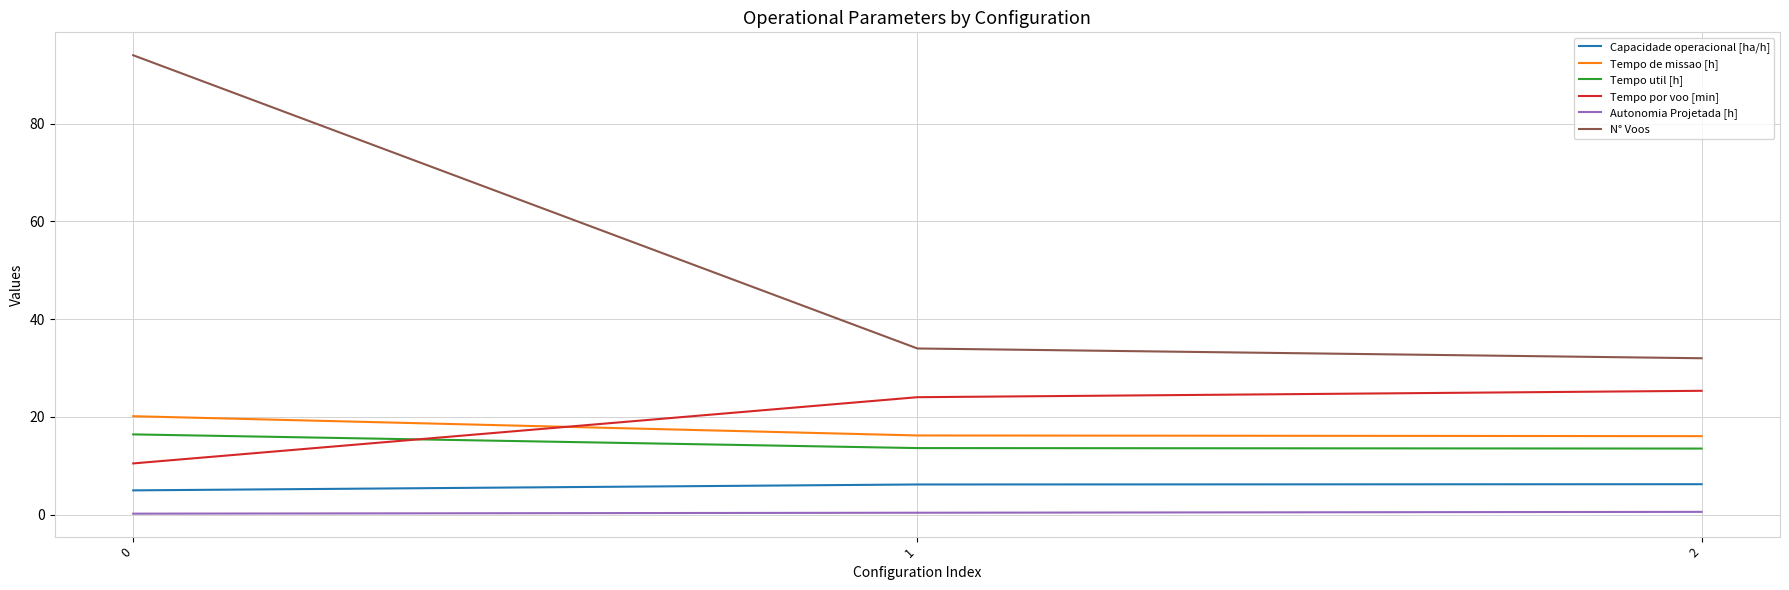

What is the average value of the Tempo de missao [h] series?

17.5